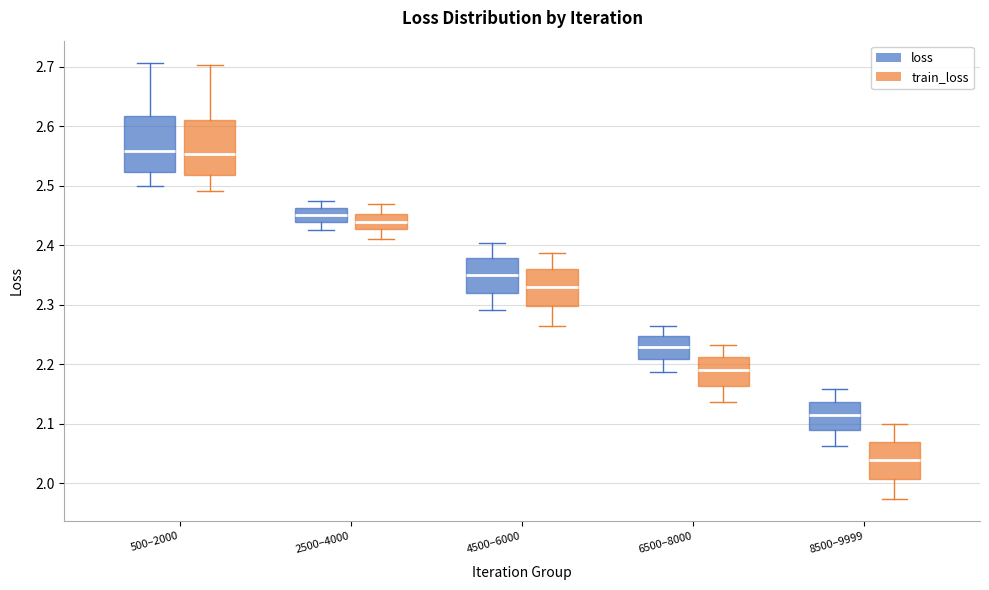

Reading left to right, read every box against the y-axis: the position of its median line, the range the box covers, and the ends of its whiskers. The values are not printed on the chart, so give them approximately, as read against the axis.

500–2000 (loss): median 2.56, box 2.52 to 2.62, whiskers 2.50 to 2.71
500–2000 (train_loss): median 2.55, box 2.52 to 2.61, whiskers 2.49 to 2.70
2500–4000 (loss): median 2.45, box 2.44 to 2.46, whiskers 2.43 to 2.47
2500–4000 (train_loss): median 2.44, box 2.43 to 2.45, whiskers 2.41 to 2.47
4500–6000 (loss): median 2.35, box 2.32 to 2.38, whiskers 2.29 to 2.40
4500–6000 (train_loss): median 2.33, box 2.30 to 2.36, whiskers 2.26 to 2.39
6500–8000 (loss): median 2.23, box 2.21 to 2.25, whiskers 2.19 to 2.26
6500–8000 (train_loss): median 2.19, box 2.16 to 2.21, whiskers 2.14 to 2.23
8500–9999 (loss): median 2.11, box 2.09 to 2.14, whiskers 2.06 to 2.16
8500–9999 (train_loss): median 2.04, box 2.01 to 2.07, whiskers 1.97 to 2.10